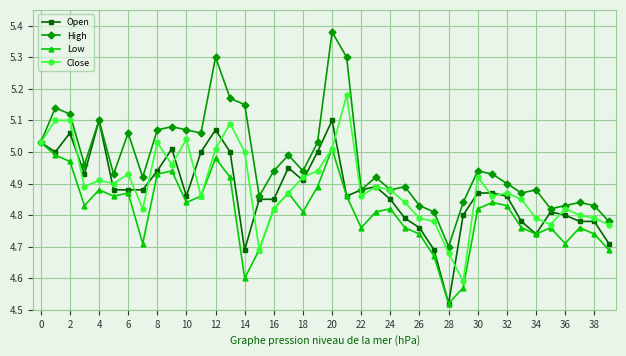

True or false: High has more than 1 interior local peaks.

True